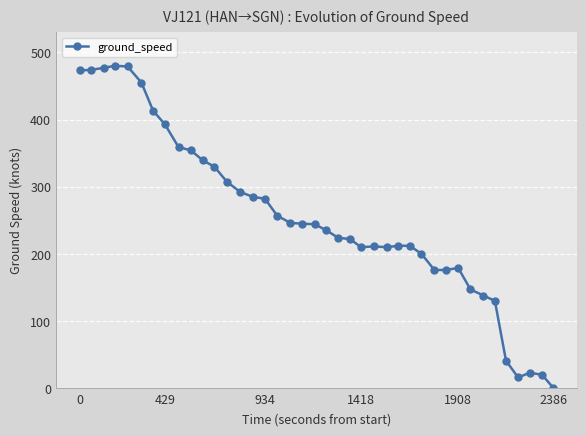

True or false: there are more than 0 points higher than both neighbors.

True